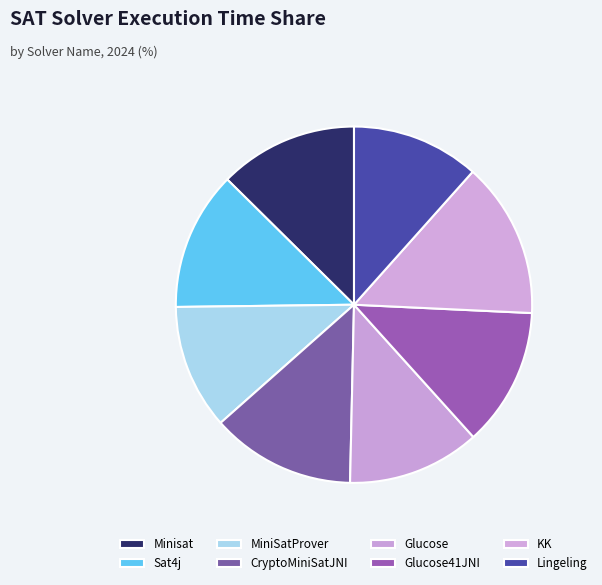

Count the number of slices in the pie.

8